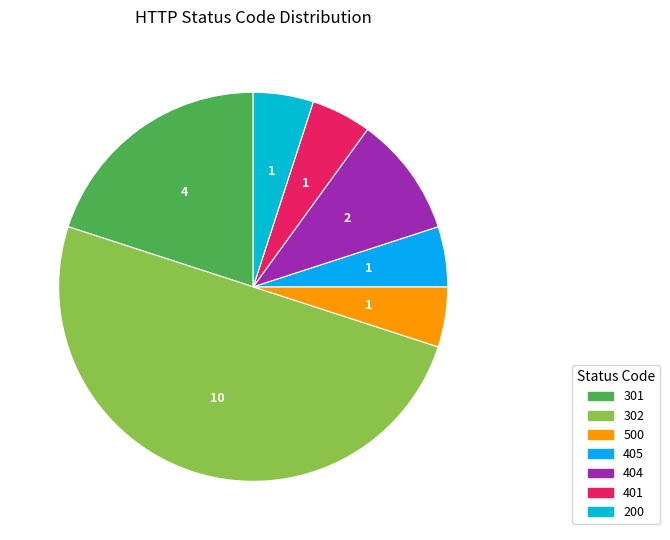

Approximately how many times larger is the value at 301 compared to 401?

4.0